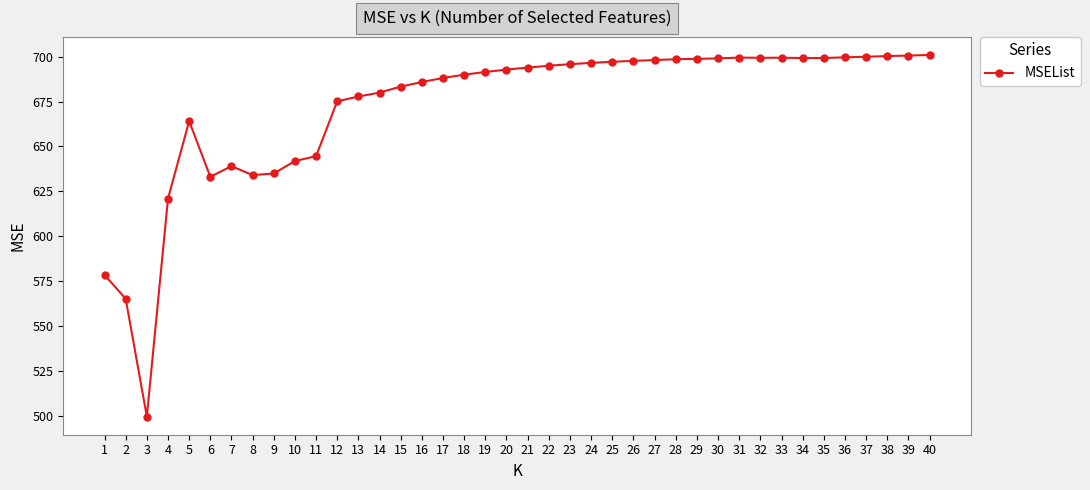

What is the value of the 13th point from the left?

677.9